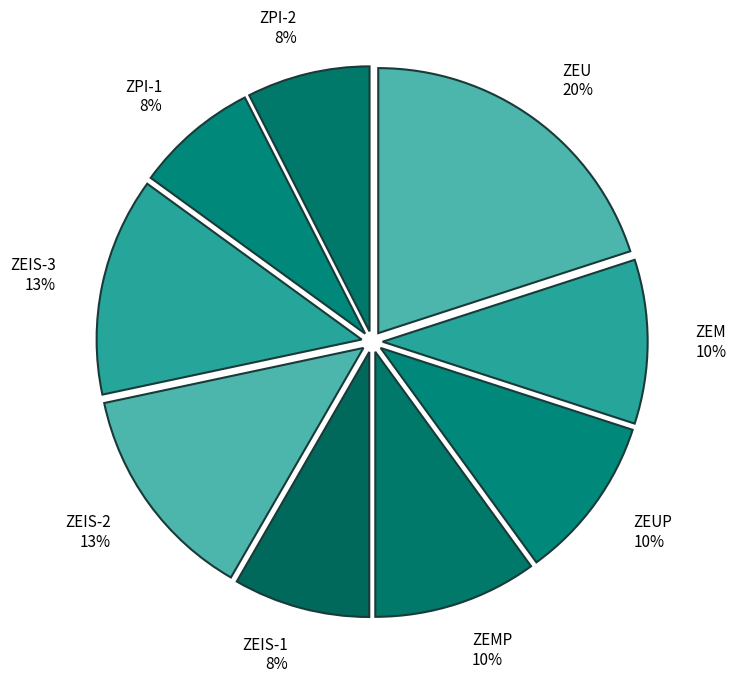

To the nearest percent, what is the difference between the ZEIS-3 13% and ZEMP 10% slice percentages?

3%